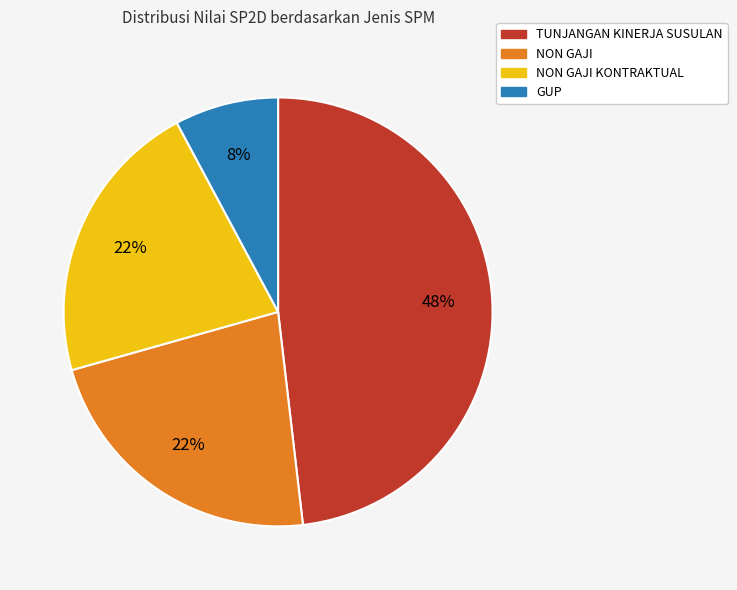

To the nearest percent, what is the average slice percentage?

25%